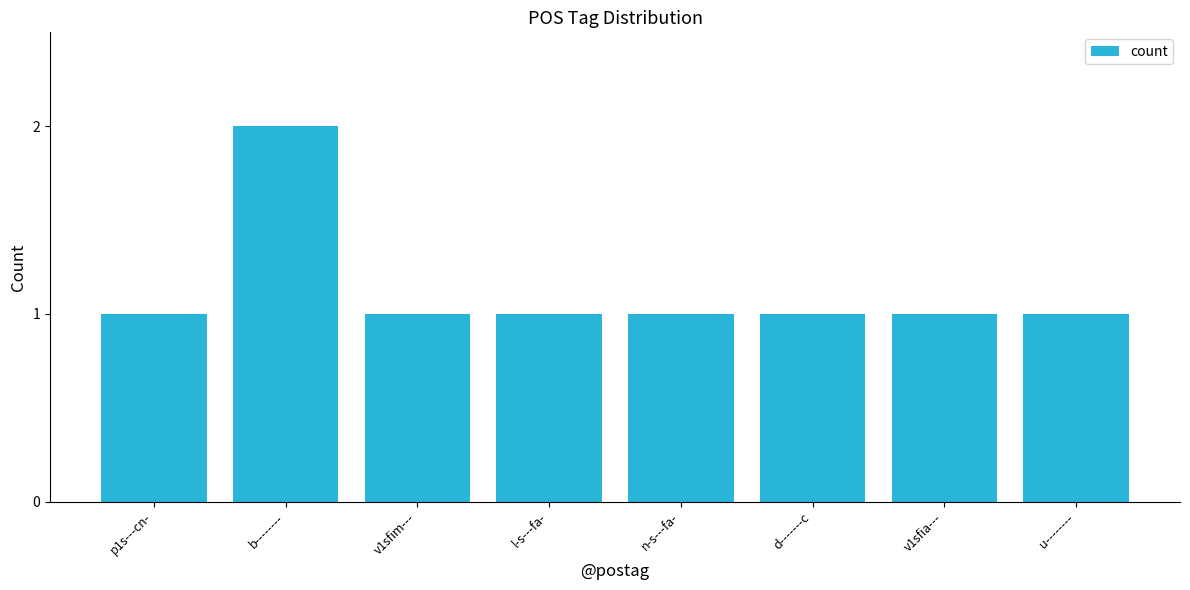

Does the chart contain stacked bars?

No